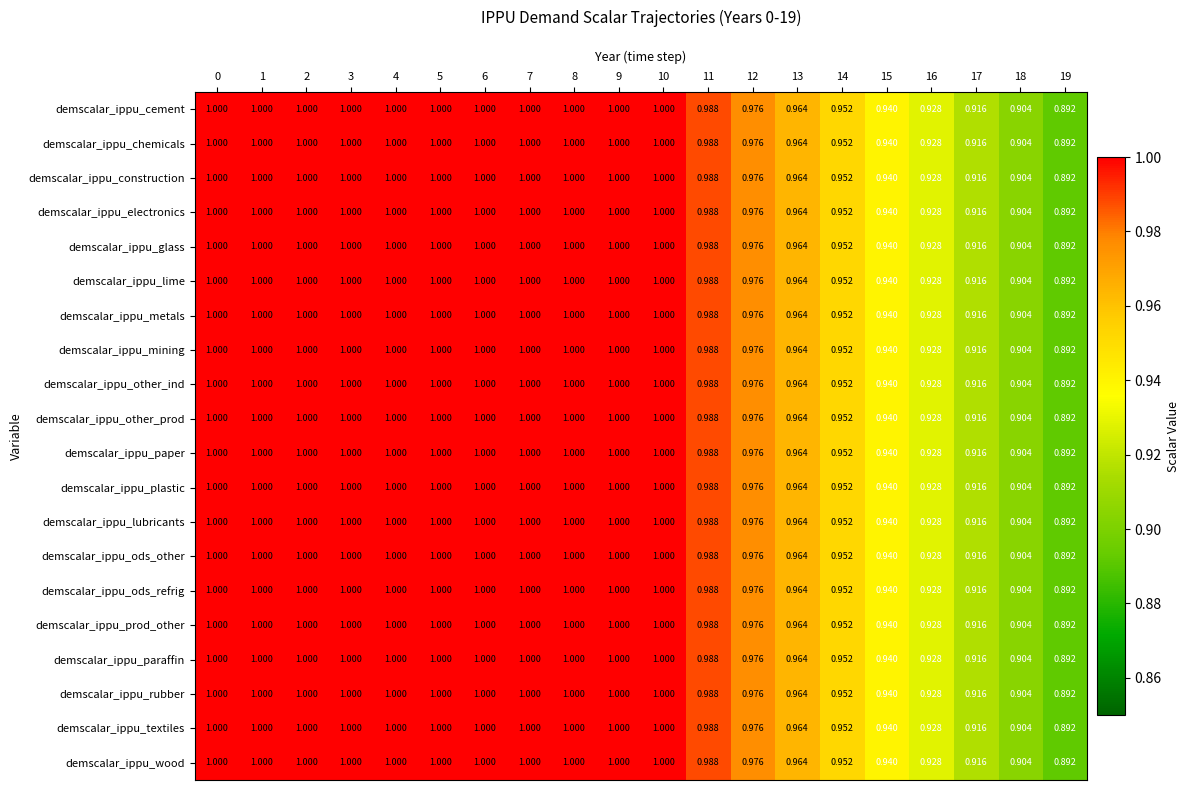

Is the value of demscalar_ippu_ods_other at 12 greater than the value of demscalar_ippu_other_prod at 19?

Yes